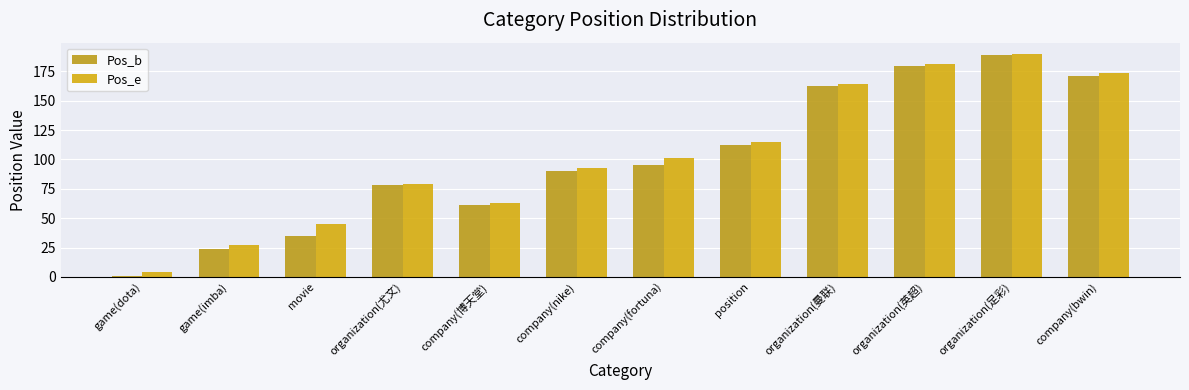

What is the value of the Pos_e bar at the 6th from the left?

93